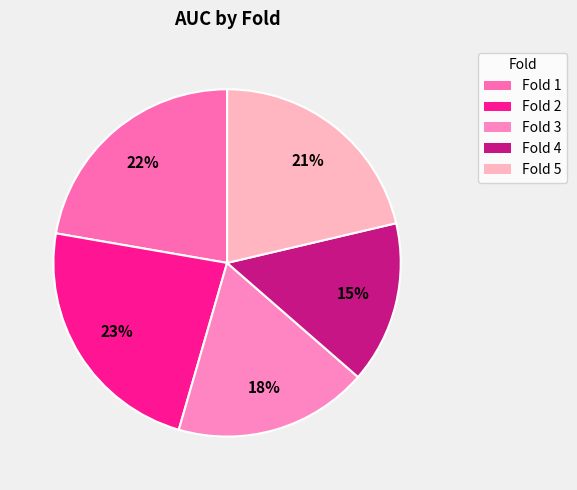

What is the largest slice in the pie chart?

Fold 2